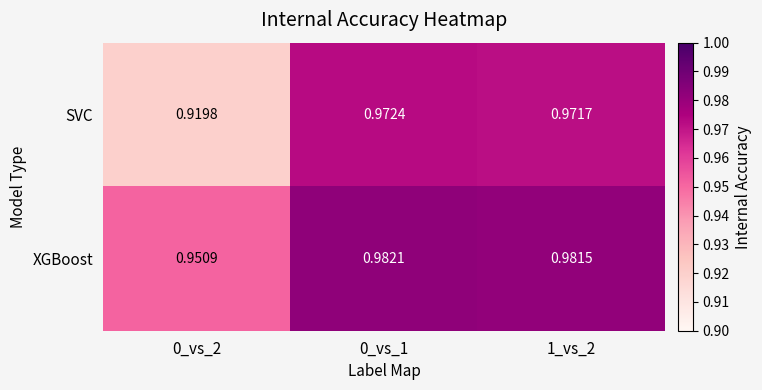

List the series in order of their peak value, highest first.

XGBoost, SVC